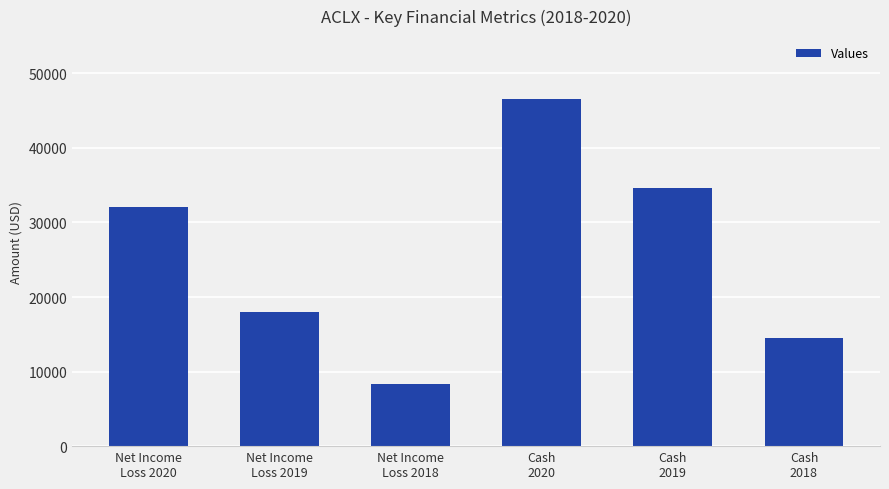

Which has a higher value, Net Income
Loss 2019 or Cash
2019?

Cash
2019